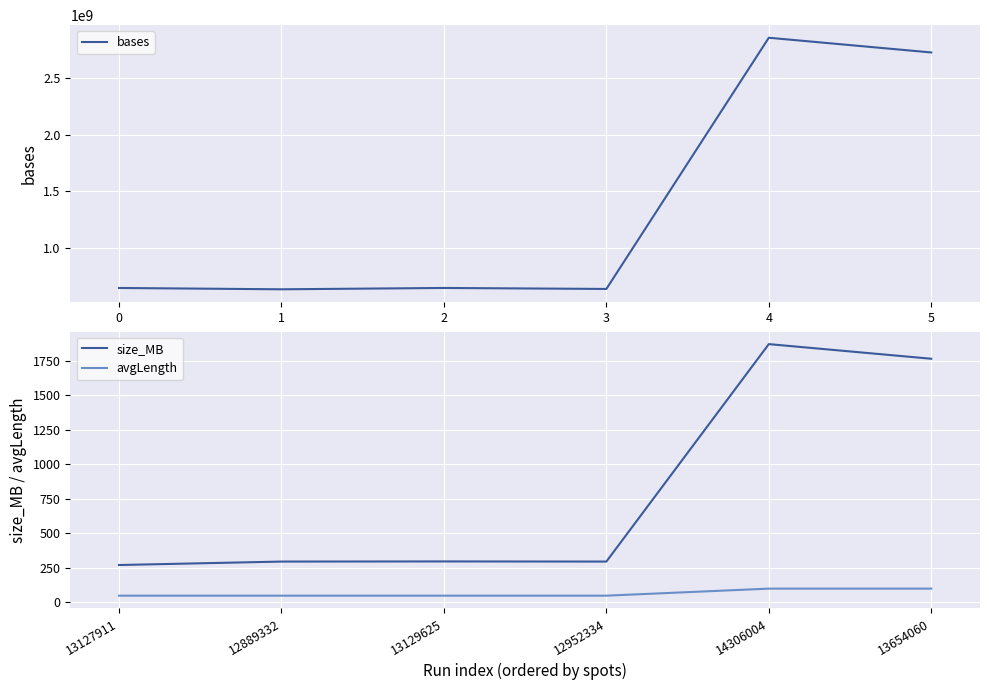

The value of avgLength at 12889332 is 49. True or false?

True